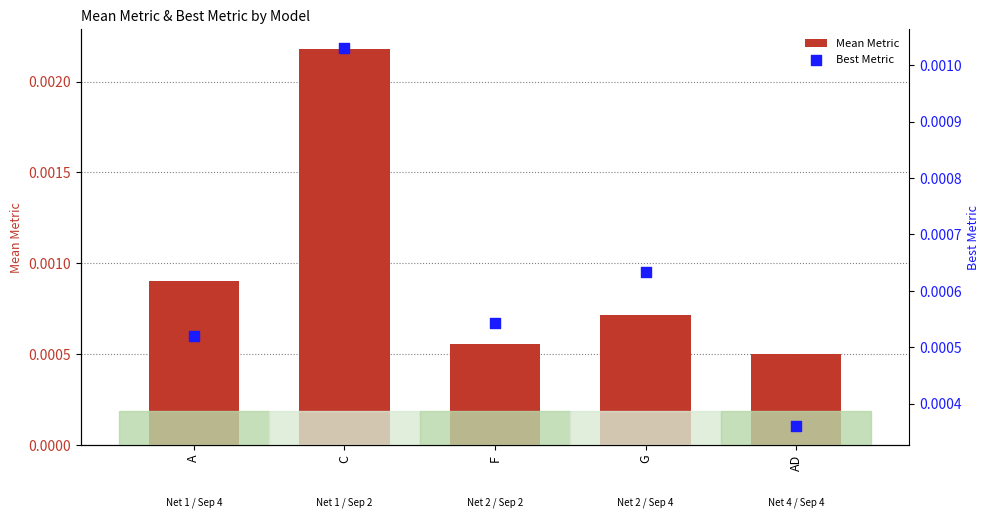

What are all the series names shown in the legend?

Mean Metric, Best Metric